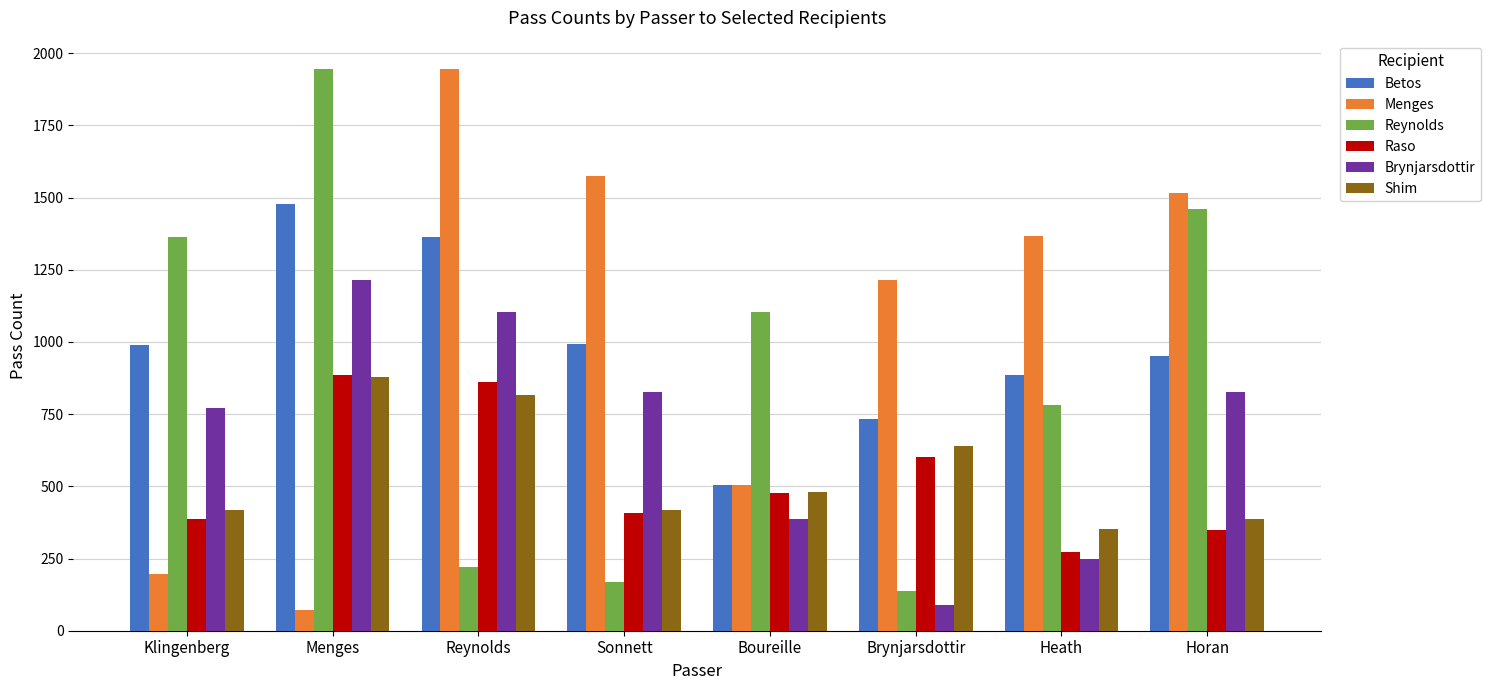

How many bars are there in each group?

6